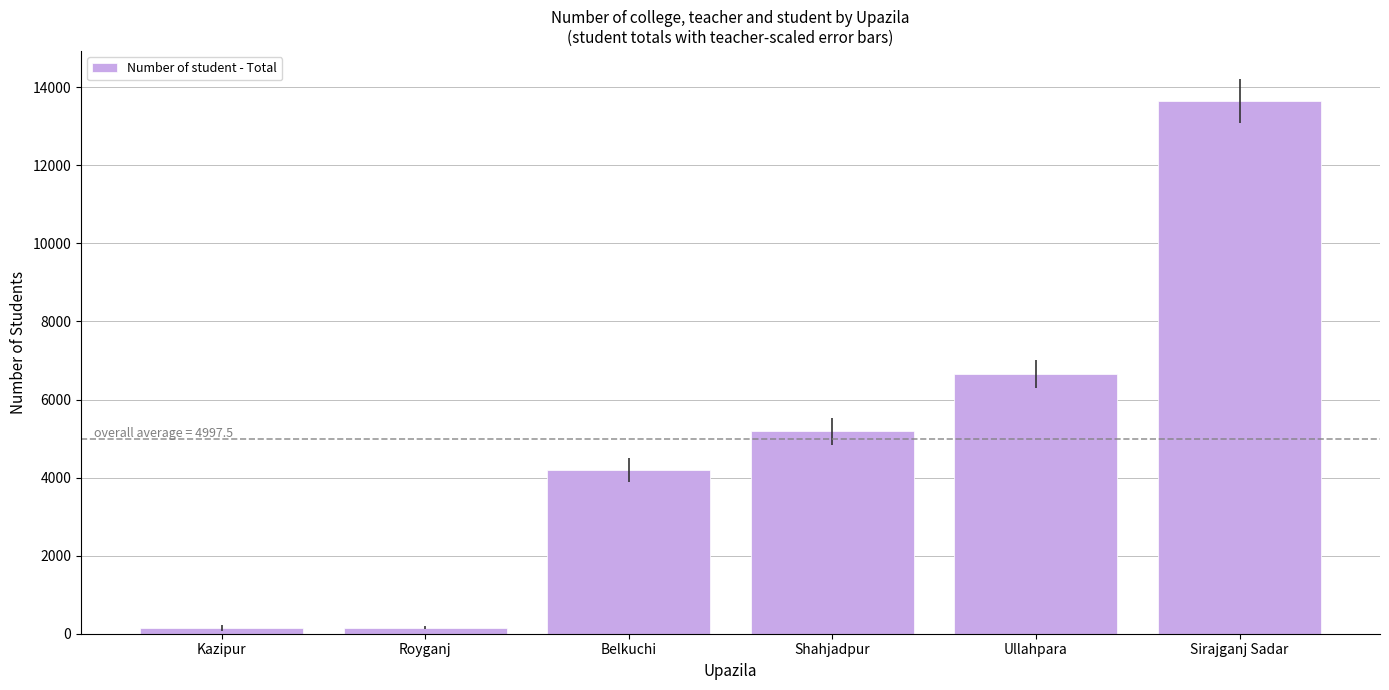

How many values are below 5184?

3